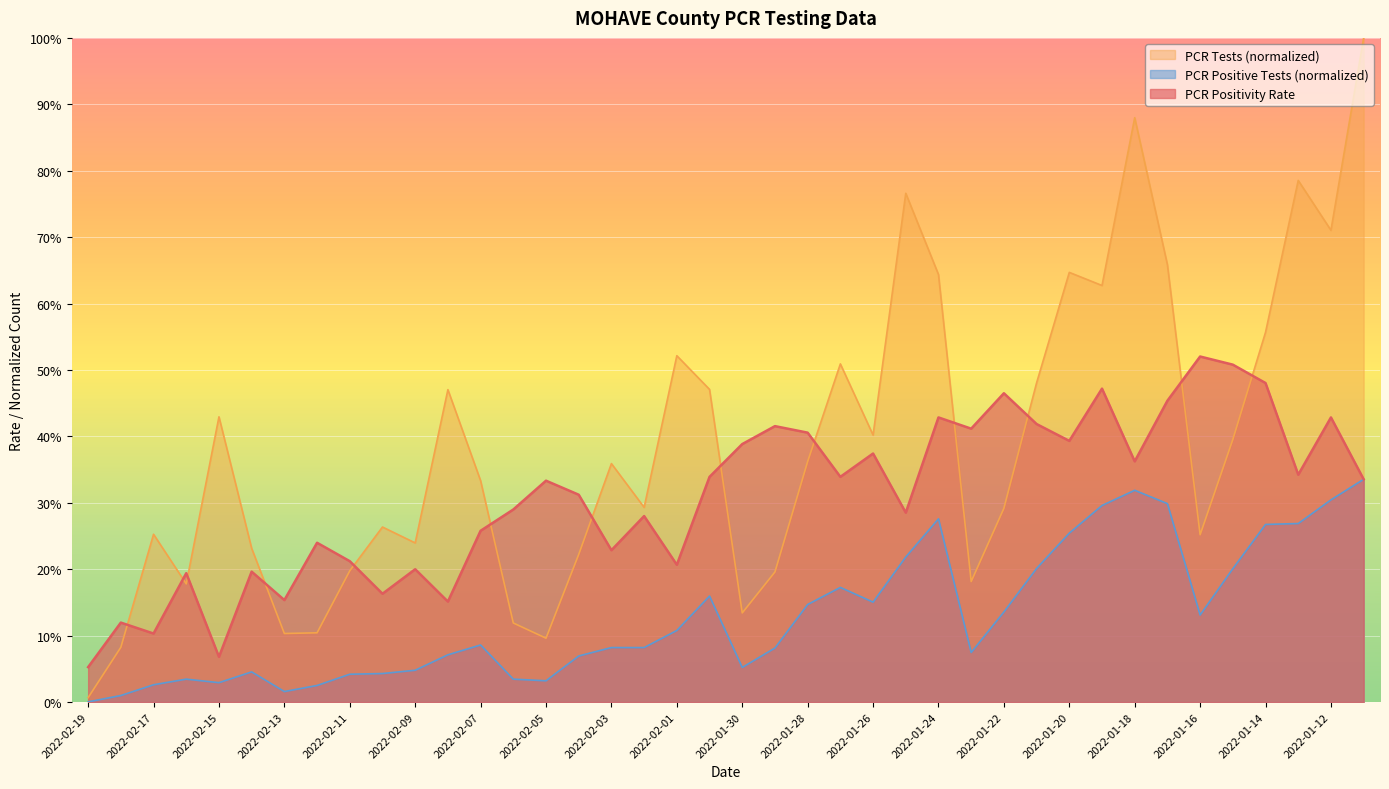

Rank the series by their average value, from highest to lowest.

PCR Tests (normalized), PCR Positivity Rate, PCR Positive Tests (normalized)